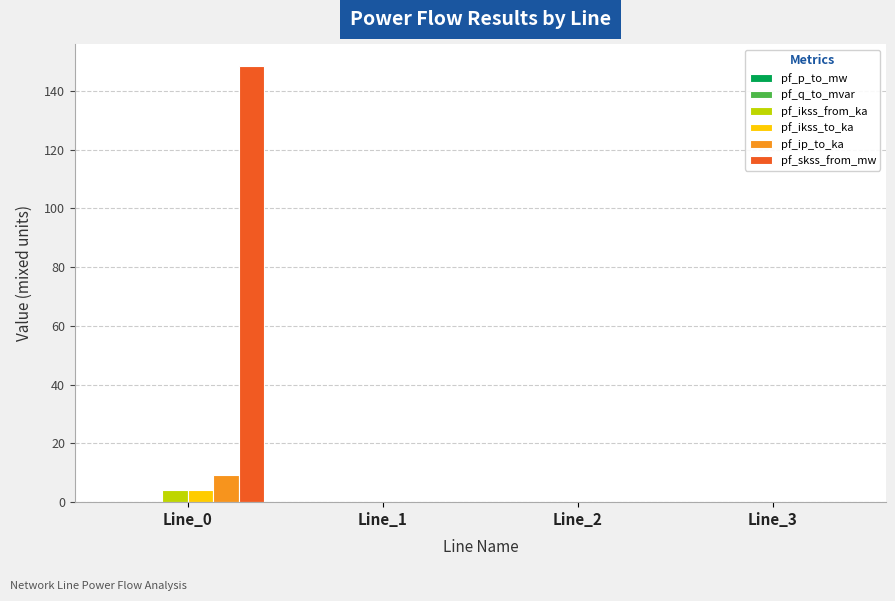

What is the sum of all pf_ip_to_ka values?

9.3